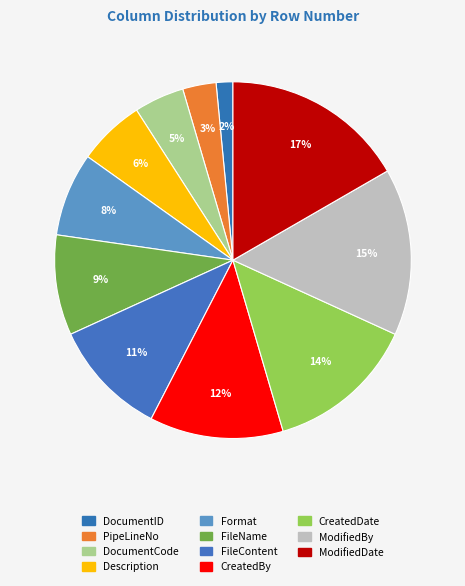

Is it true that ModifiedBy is 15% of the pie?

True